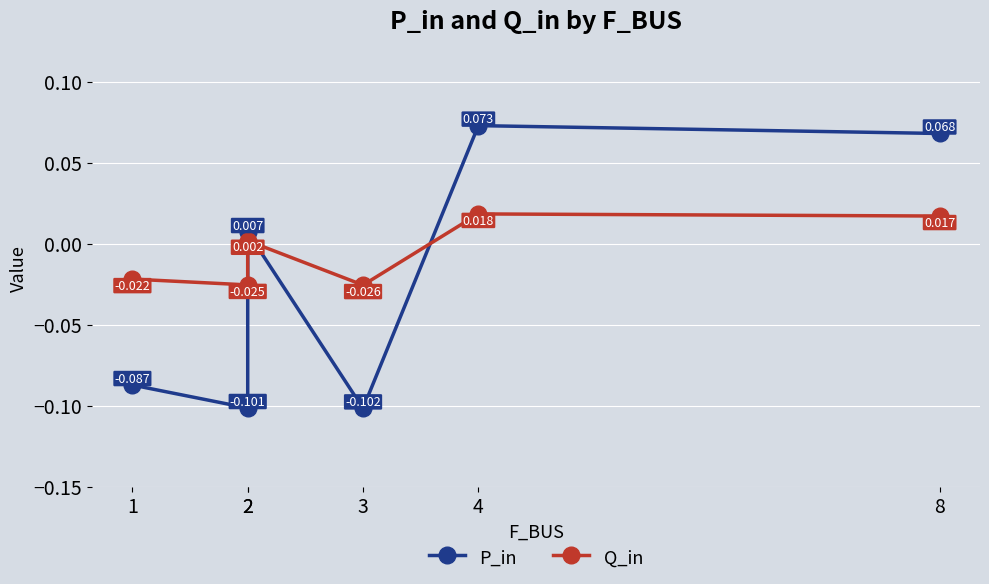

At how many categories does at least one series exceed 0?

3